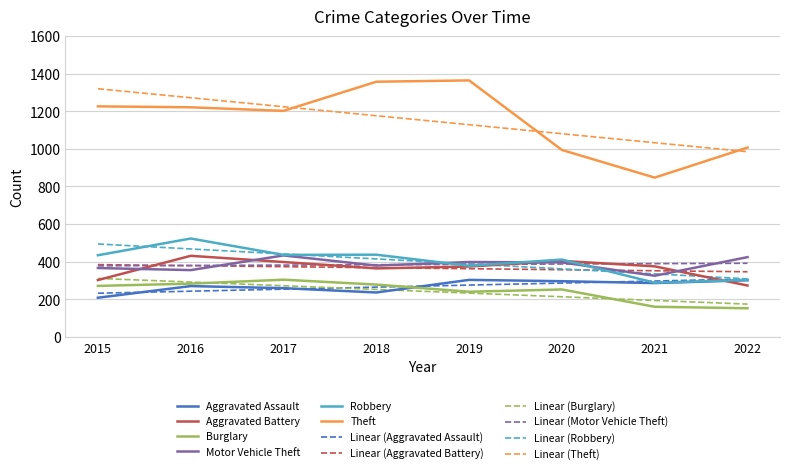

What is the lowest value of the Linear (Robbery) series?

308.5